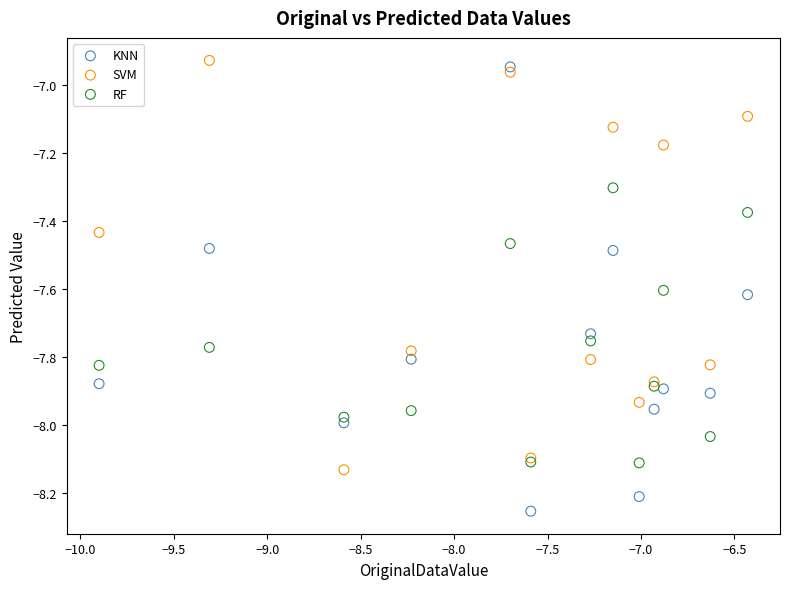

What is the X range (max minus min) for the scatter plot?

3.5